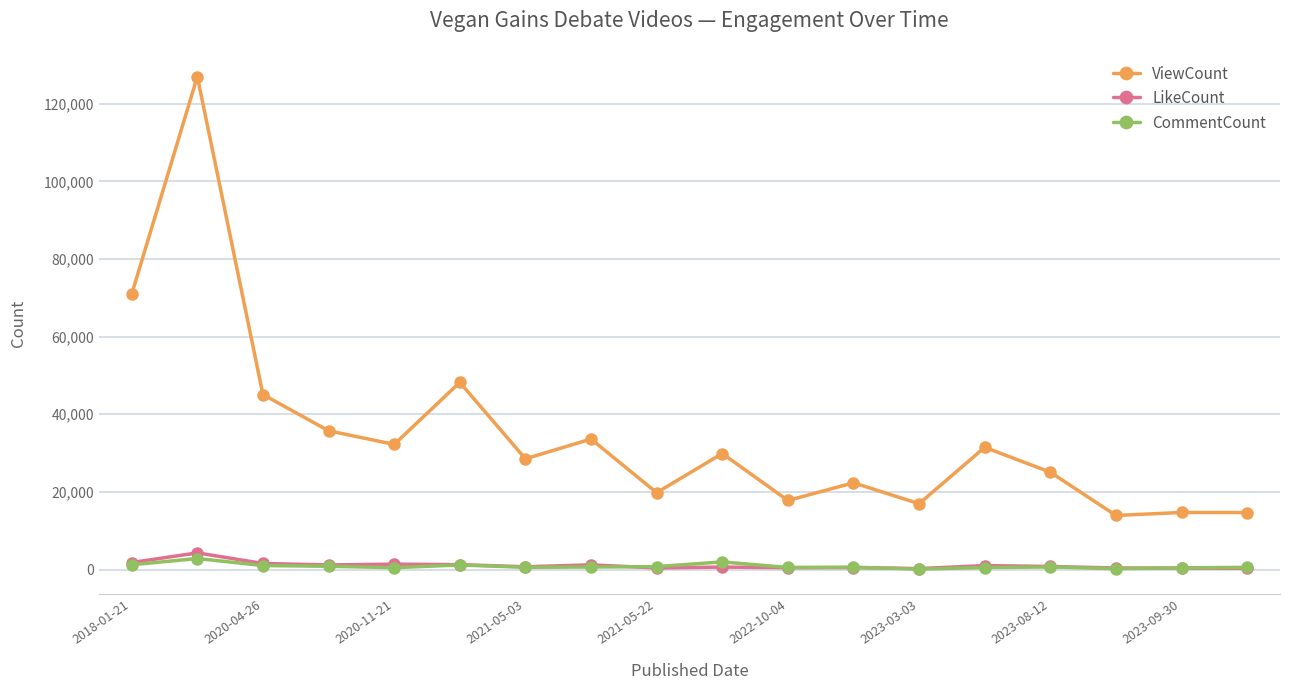

True or false: LikeCount has more than 2 points higher than both neighbors.

True